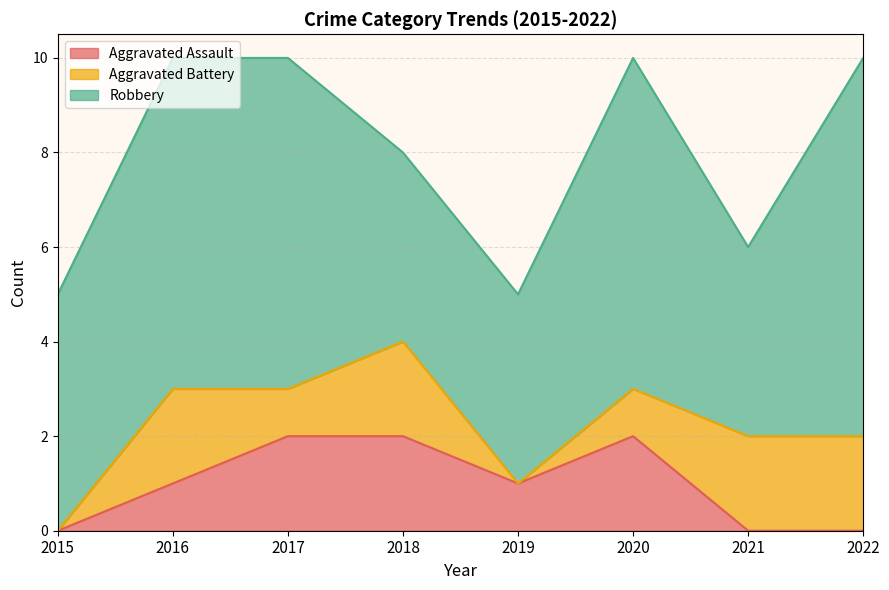

The Aggravated Battery series shows 2 at 2022. True or false?

True